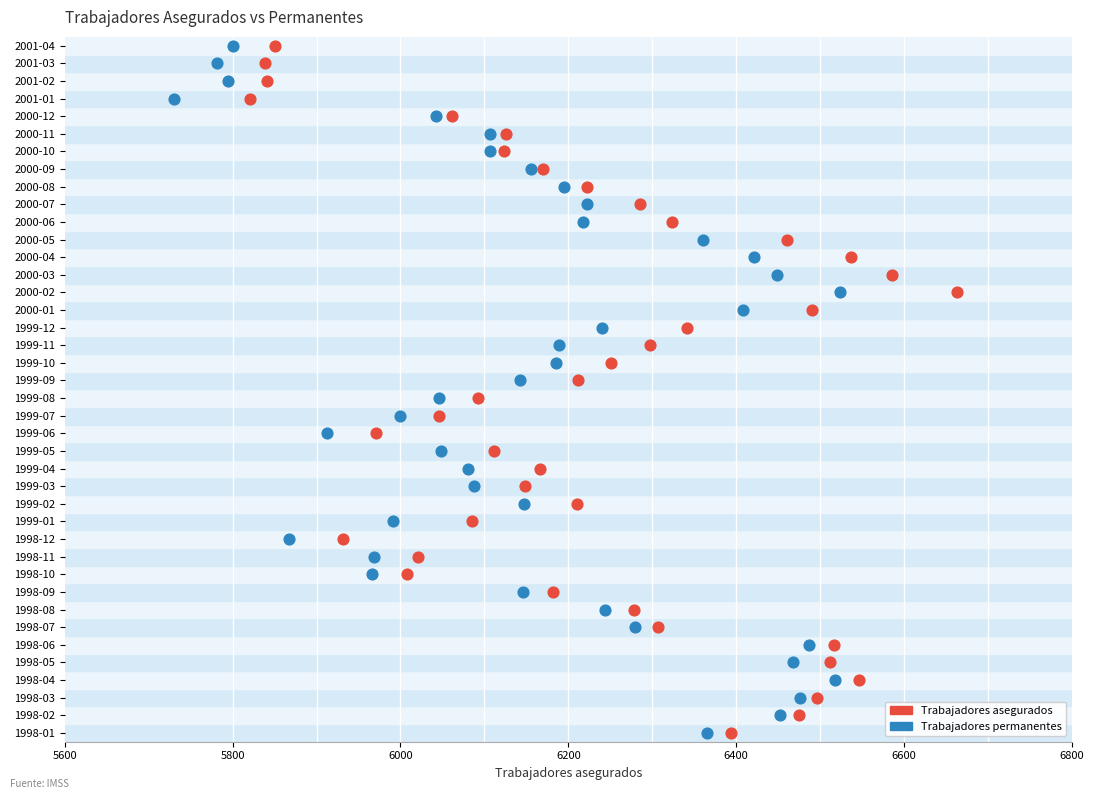

What are all the series names shown in the legend?

Trabajadores asegurados, Trabajadores permanentes